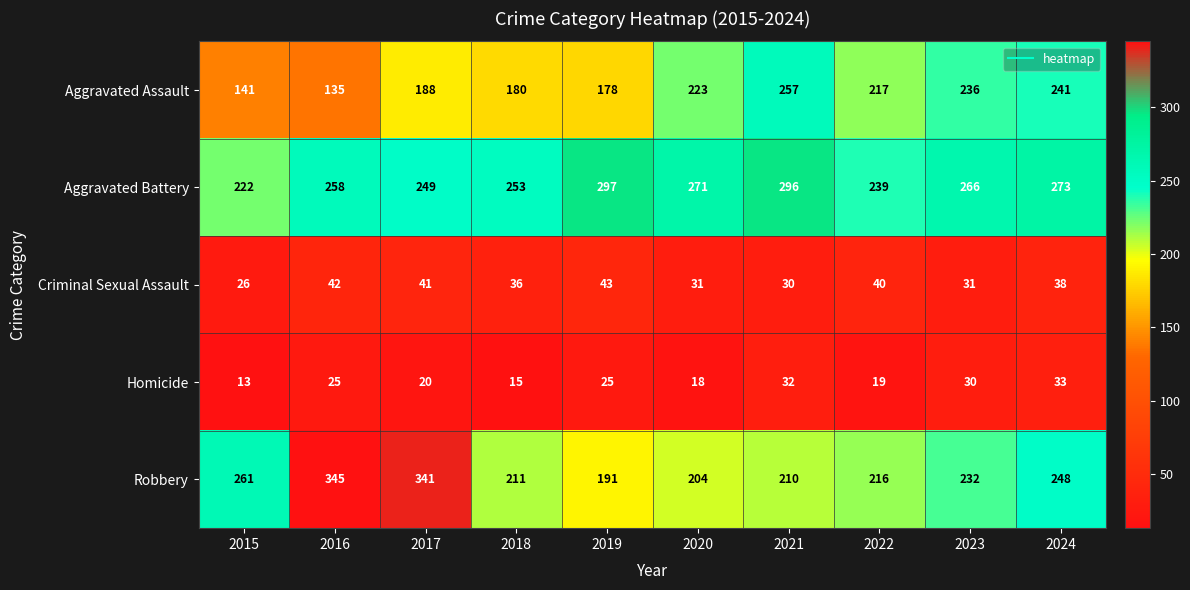

At how many categories does at least one series exceed 183?

10